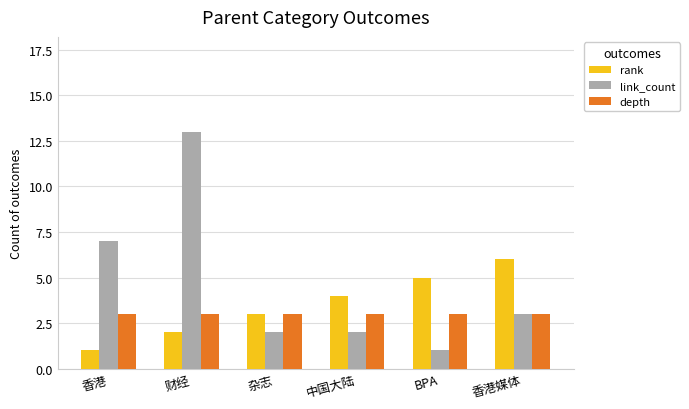

What is the sum of all rank values?

21